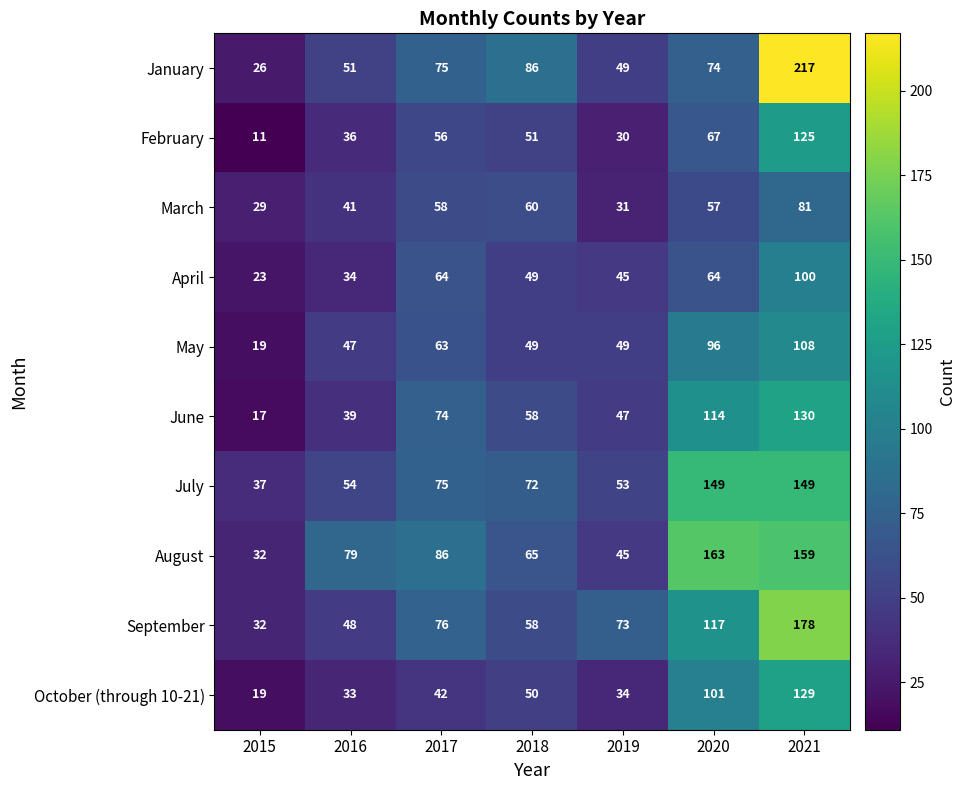

Where is July nearest to the value 93?

2017